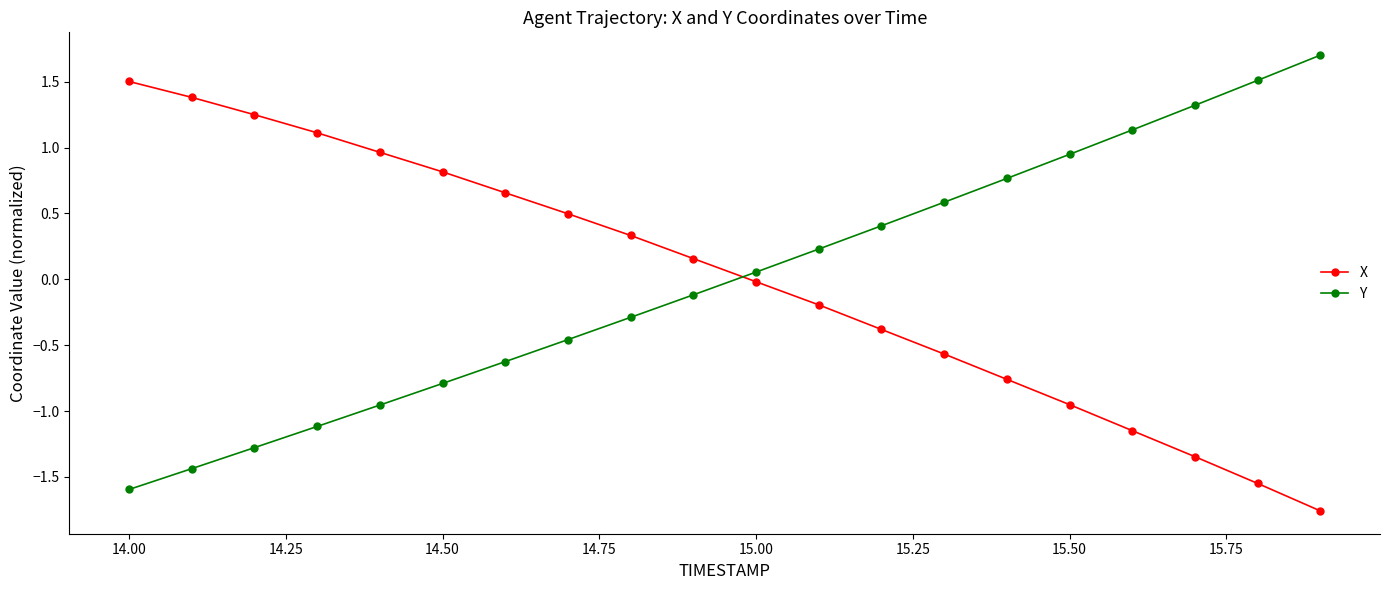

List the series in order of their peak value, lowest first.

X, Y